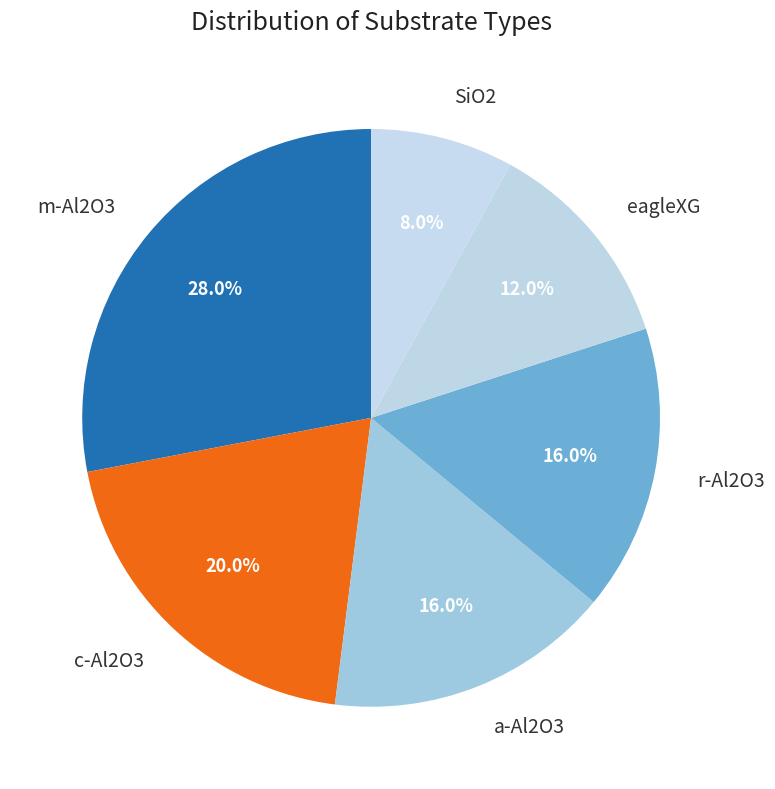

Count the number of slices in the pie.

6